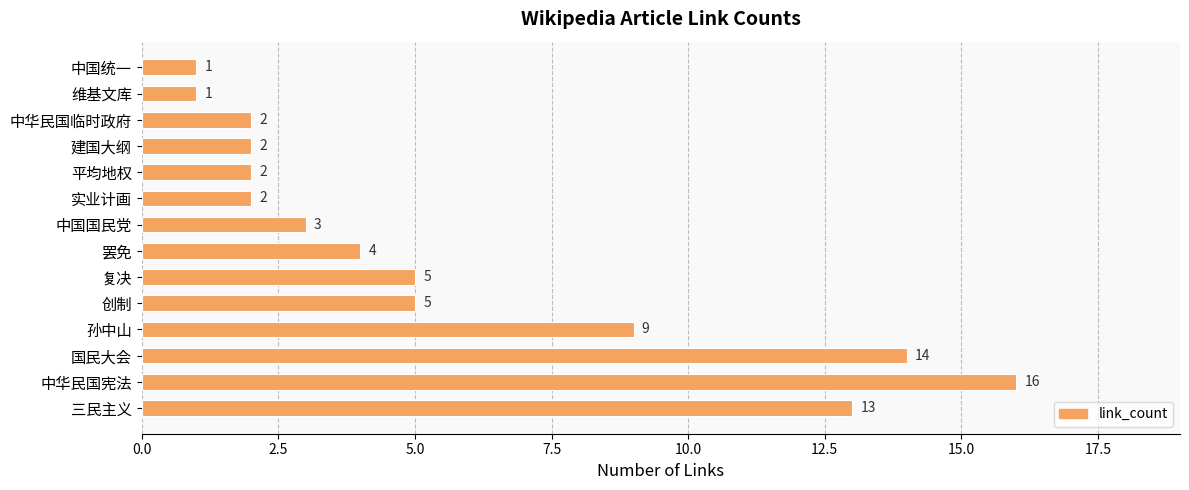

How many data points are less than 4?

7